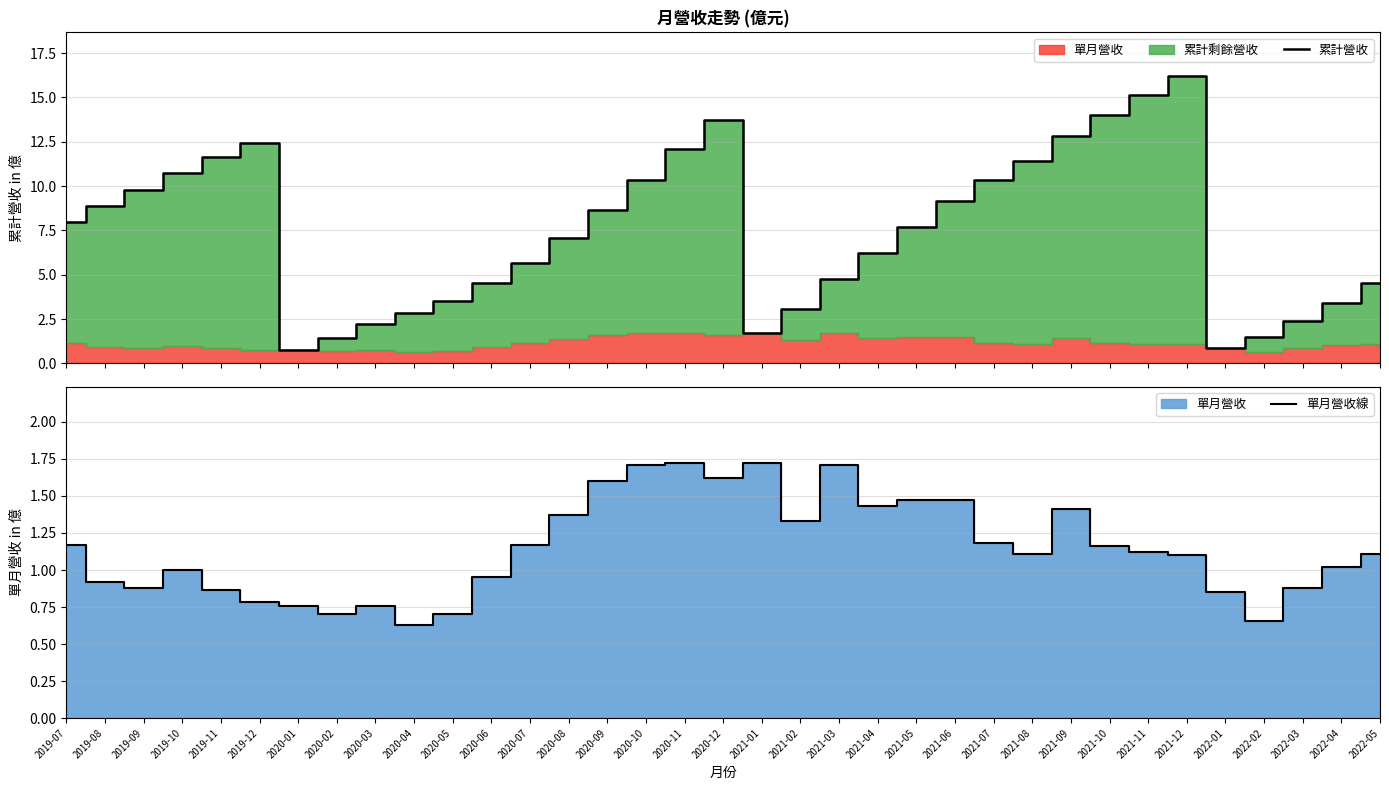

What is the difference between the 累計營收 values at 2020-04 and 2020-08?

4.2